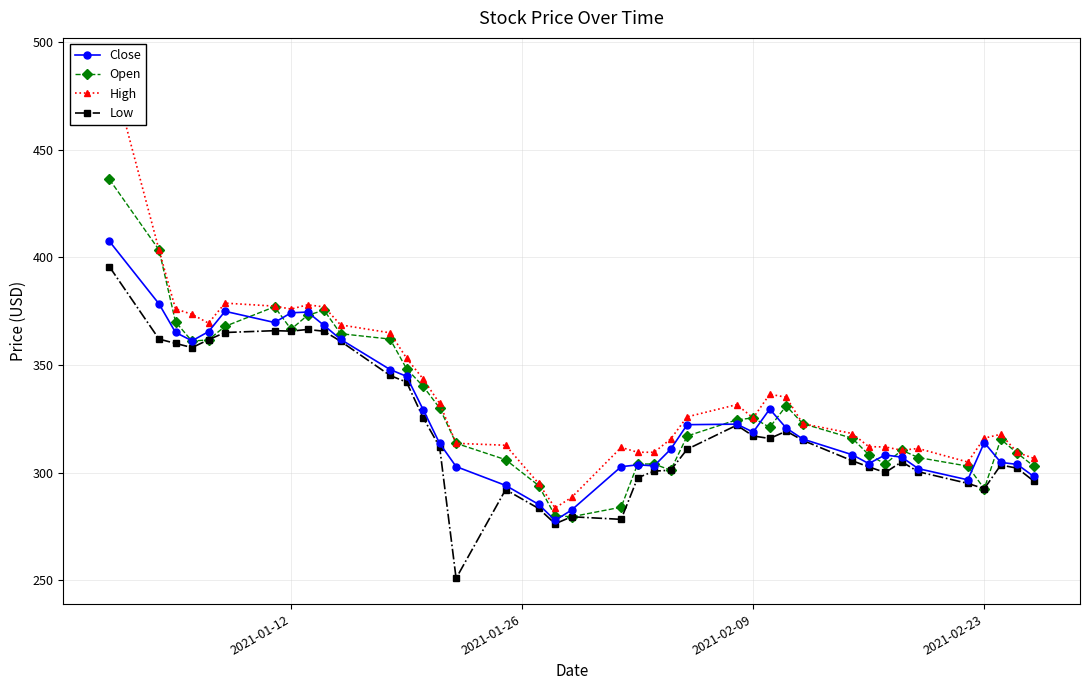

Does the chart display data point markers on the line(s)?

Yes